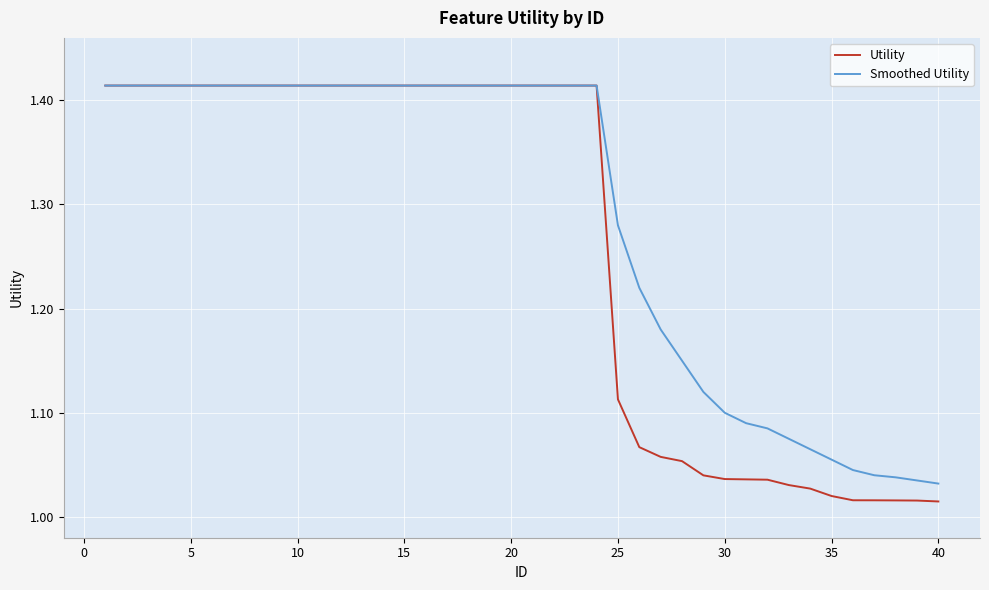

Which series has the largest total across all categories?

Smoothed Utility